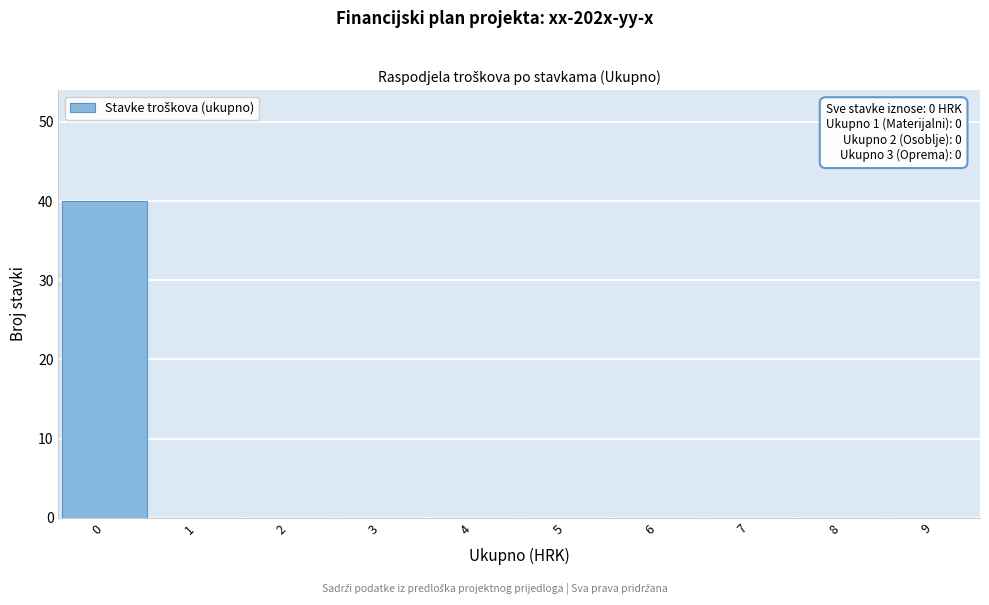

Over which range of the x-axis is the bar tallest?

-0.5 to 0.5